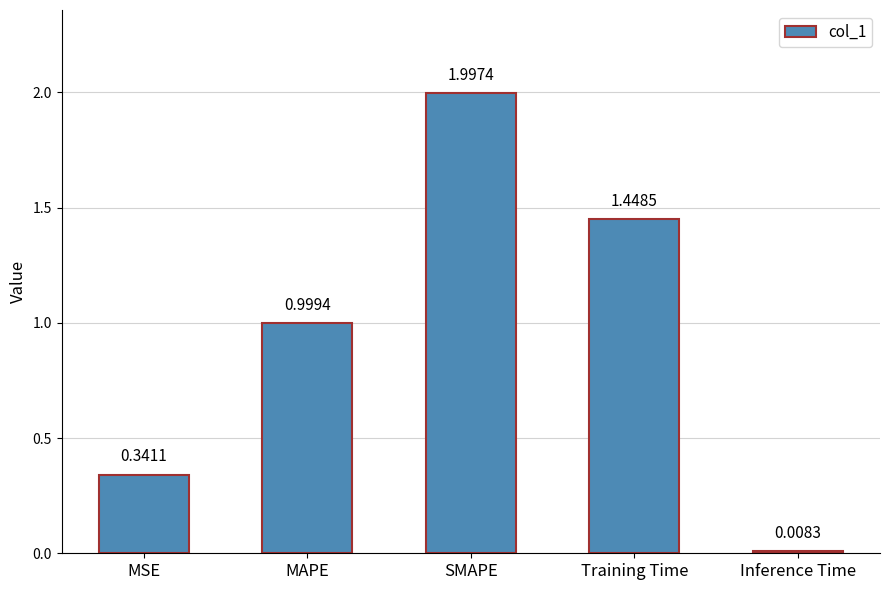

What is the difference between the maximum and minimum values?

2.0